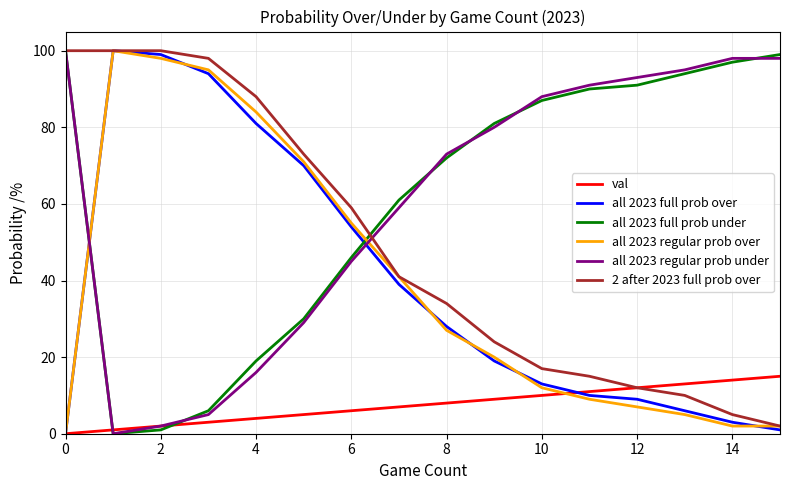

True or false: all 2023 regular prob under and all 2023 regular prob over intersect in this chart.

True